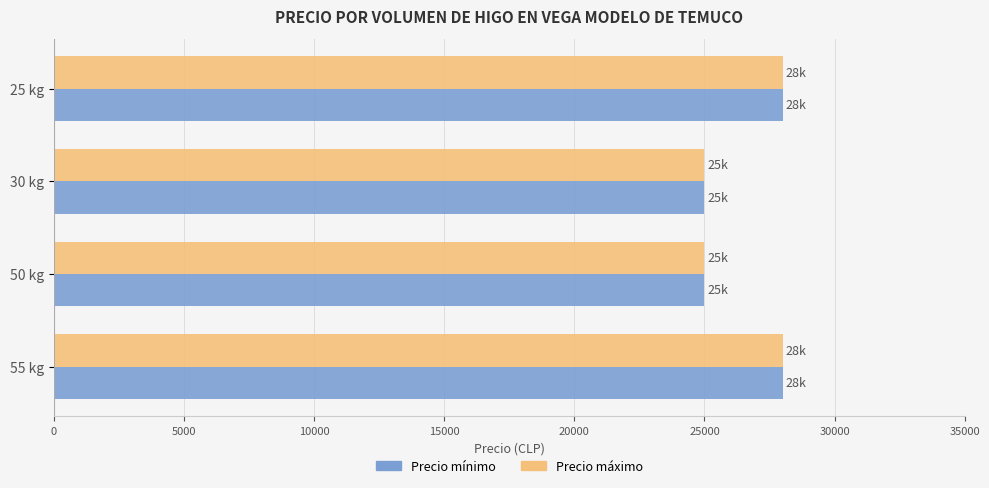

What is the lowest value of the Precio mínimo series?

25000